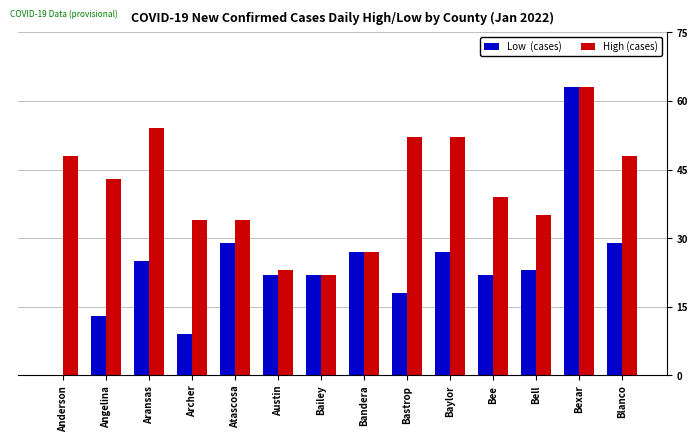

What is the total value across all series at Bell?

58